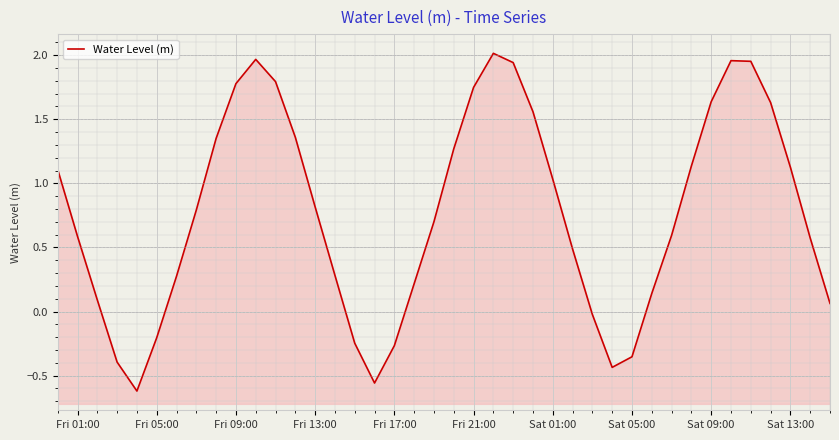

How many interior local peaks (higher than both neighbors) does the data have?

3